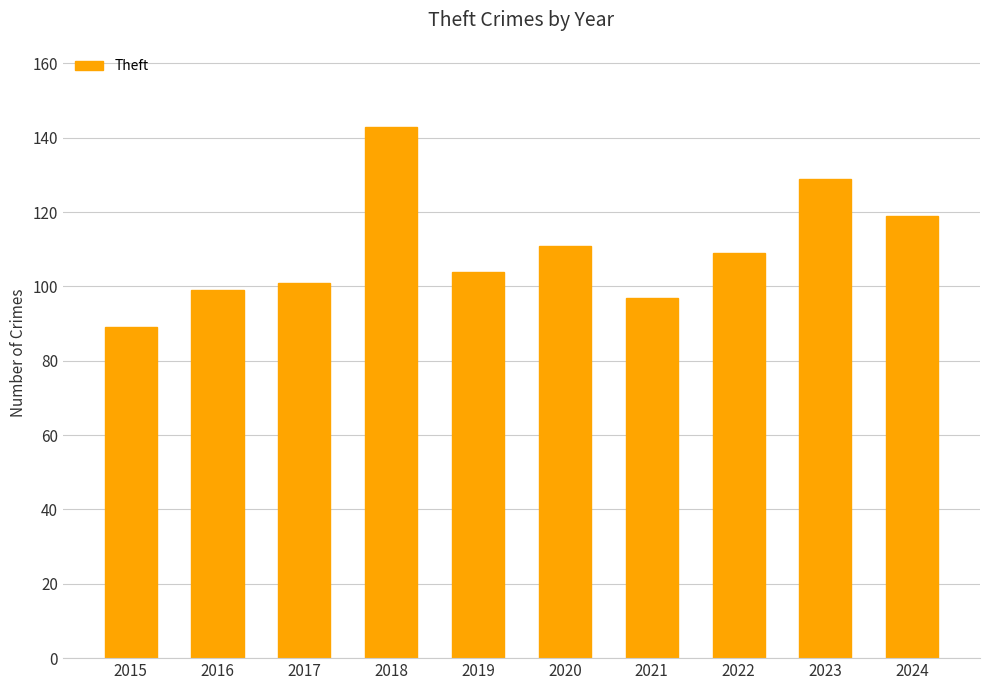

Which label corresponds to the largest value in the chart?

2018